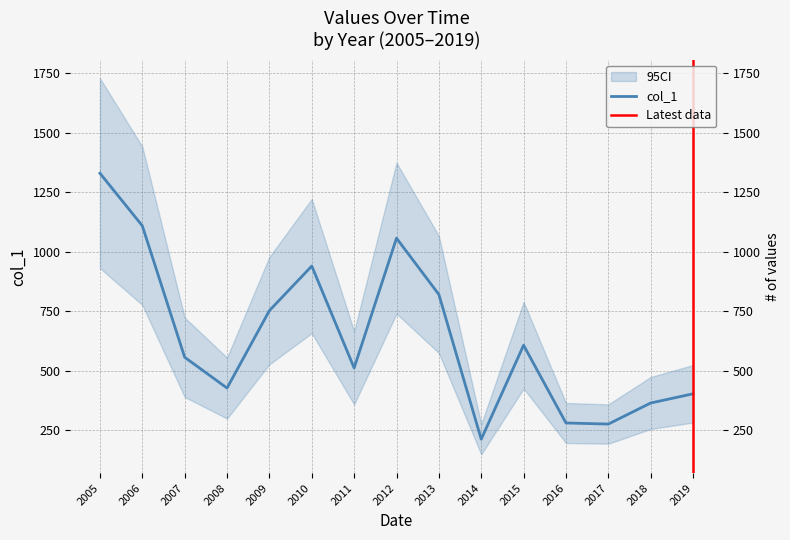

What is the difference between the values at 2016 and 2010?

659.4